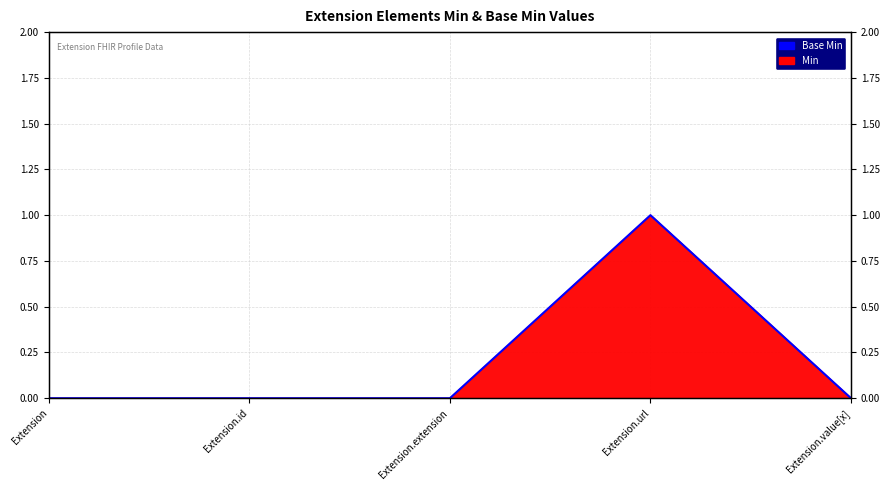

Rank the categories by value from highest to lowest.

Extension.url, Extension, Extension.id, Extension.extension, Extension.value[x]